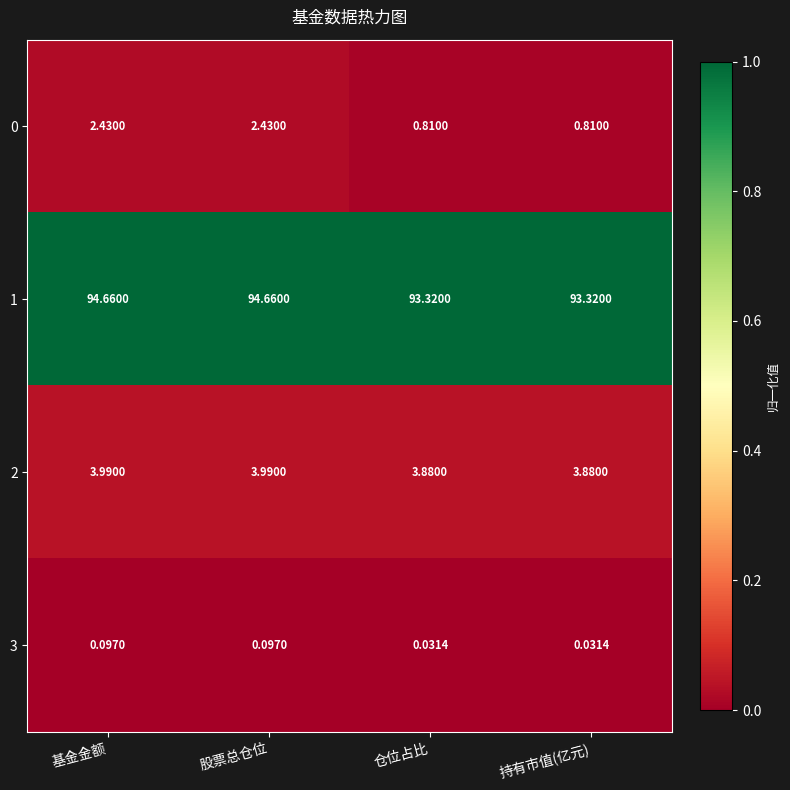

What is the difference between the highest and lowest values at 仓位占比?

93.3